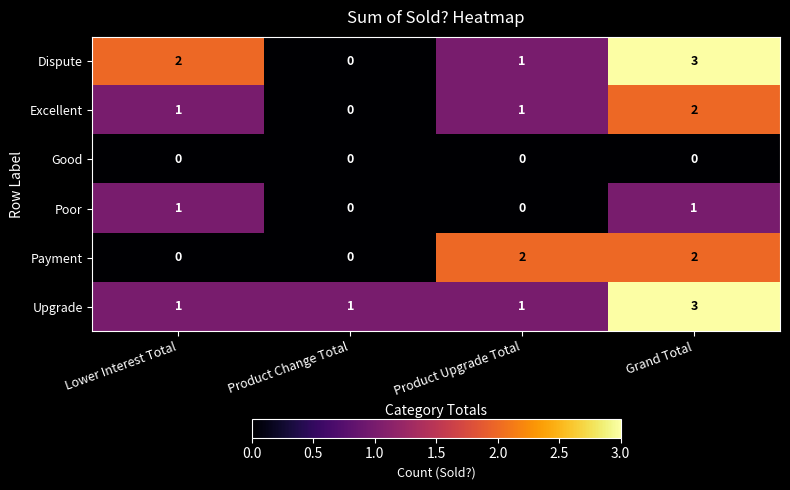

At which category is the sum across all series the highest?

Grand Total